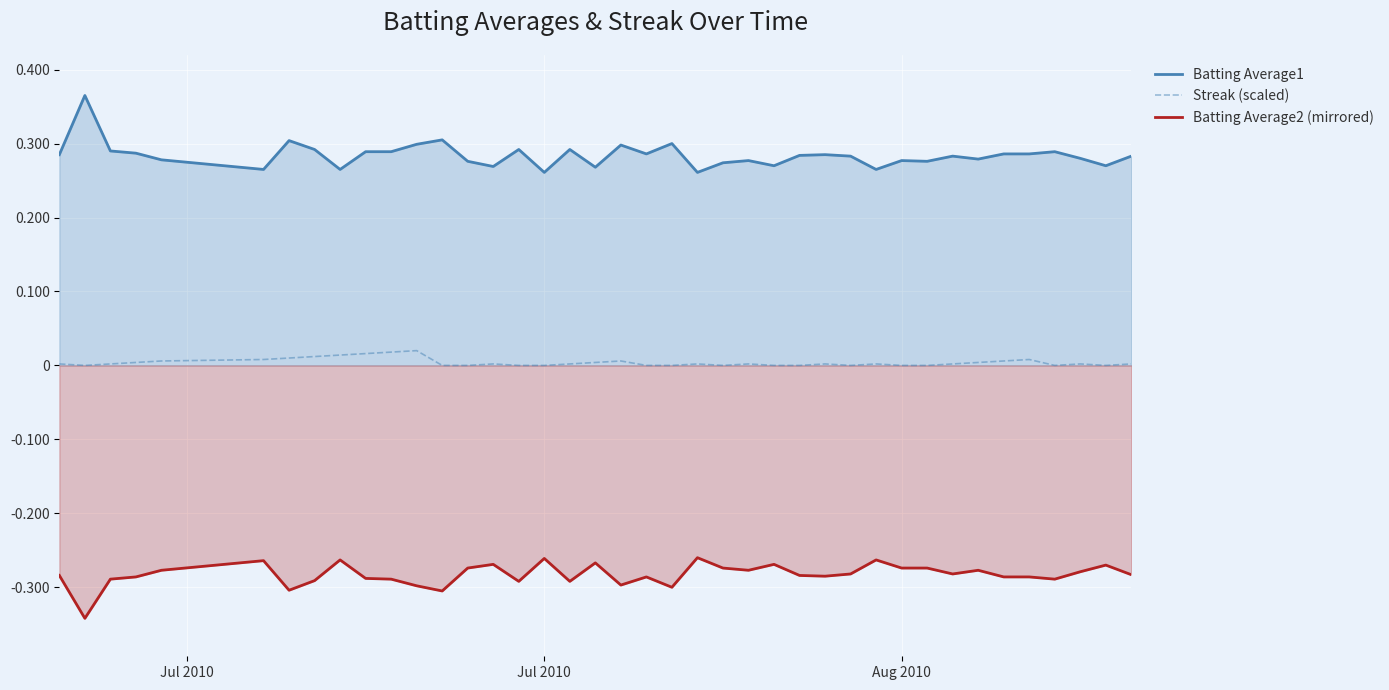

Rank the series by their maximum value, from highest to lowest.

Batting Average1, Streak (scaled), Batting Average2 (mirrored)